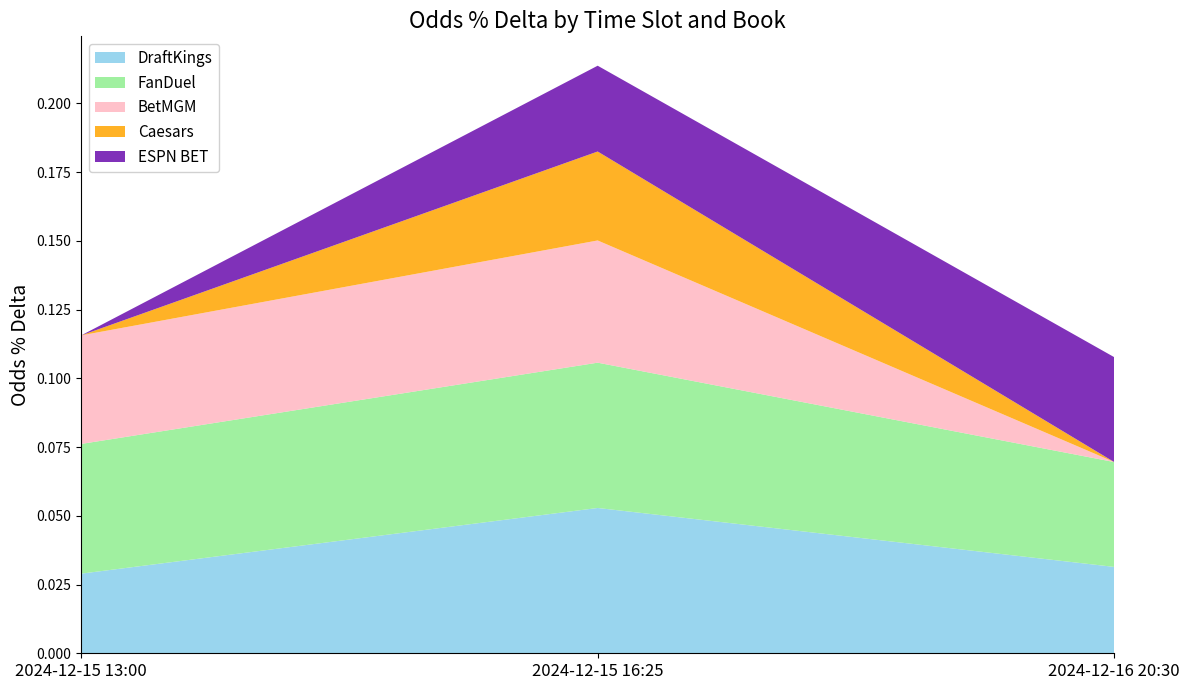

Reading left to right, what are all the values shown in this chart?

DraftKings: 0.0	0.1	0.0
FanDuel: 0.0	0.1	0.0
BetMGM: 0.0	0.0	0.0
Caesars: 0.0	0.0	0.0
ESPN BET: 0.0	0.0	0.0